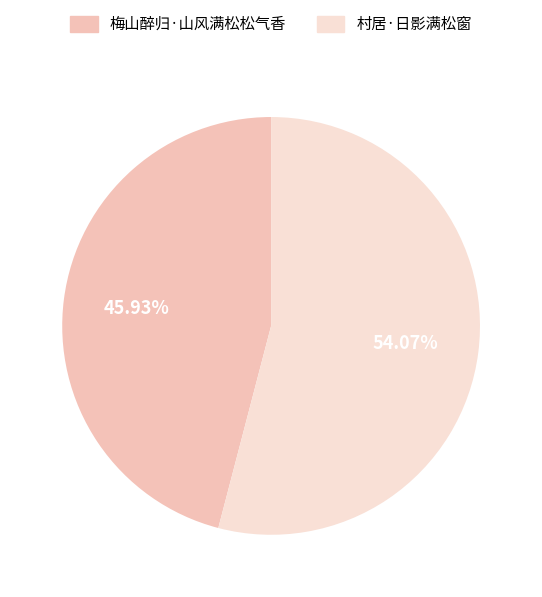

Rank the categories by value from highest to lowest.

村居·日影满松窗, 梅山醉归·山风满松松气香